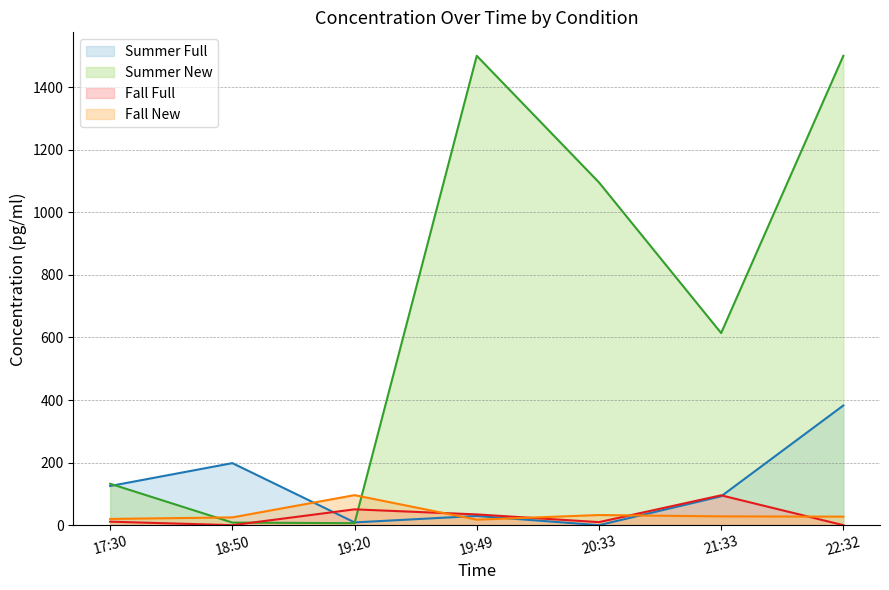

Between 19:20 and 17:30, which is larger?

17:30